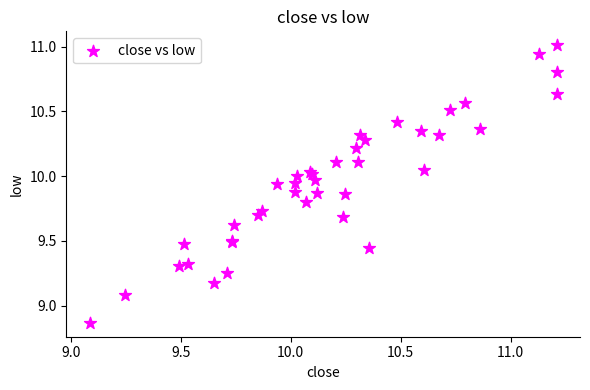

What Y value in the scatter plot is closest to 9?

9.1